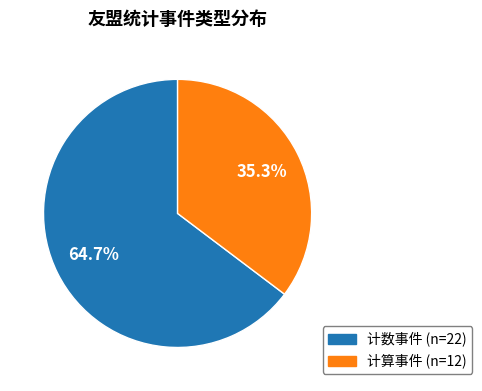

Is 计算事件 the majority of the pie?

No